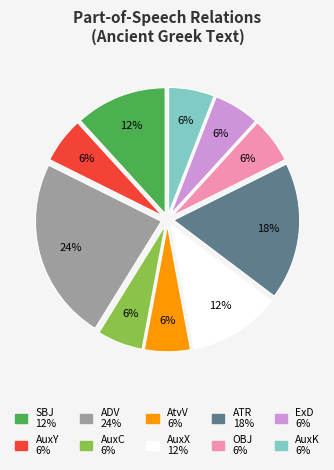

To the nearest percent, what is the difference between the largest and smallest slice percentages?

18%